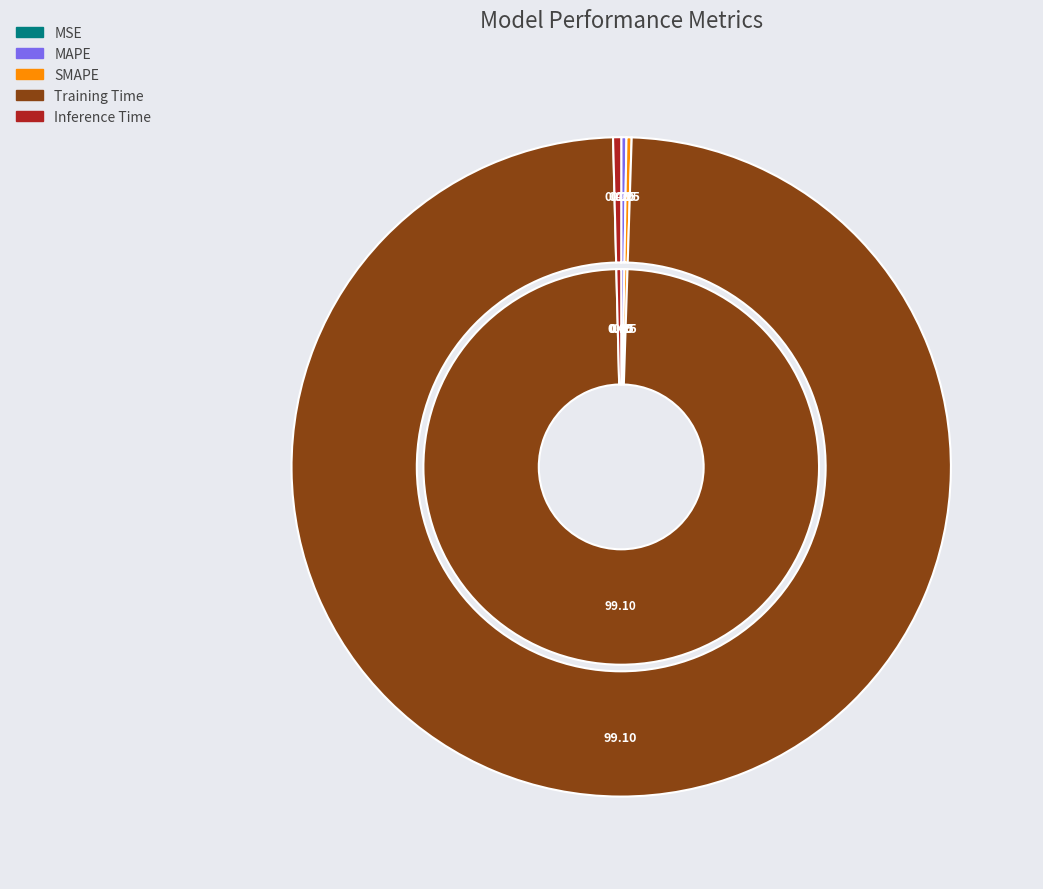

Rank the categories by value from lowest to highest.

MSE, SMAPE, MAPE, Inference Time, Training Time